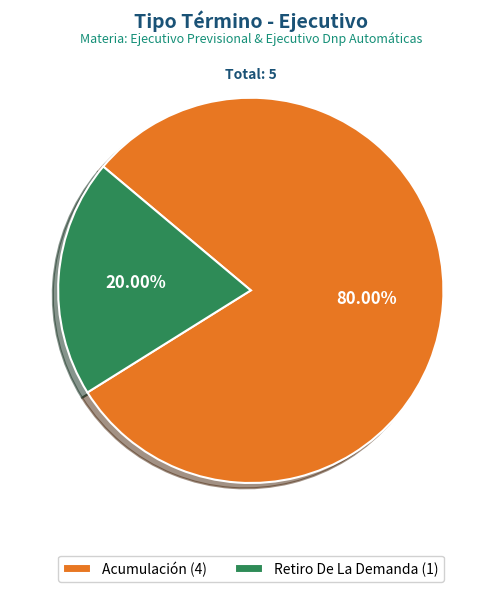

How much of the chart is everything except Retiro De La Demanda?

80.0%